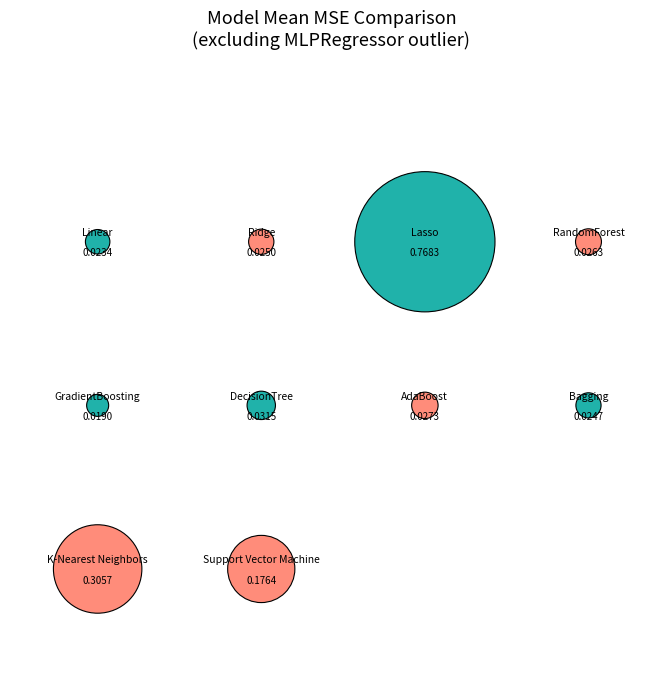

Rank the categories by value from highest to lowest.

Lasso, K-Nearest Neighbors, Support Vector Machine, DecisionTreeRegressor, AdaBoostRegressor, RandomForestRegressor, Ridge, BaggingRegressor, LinearRegression, GradientBoostingRegressor